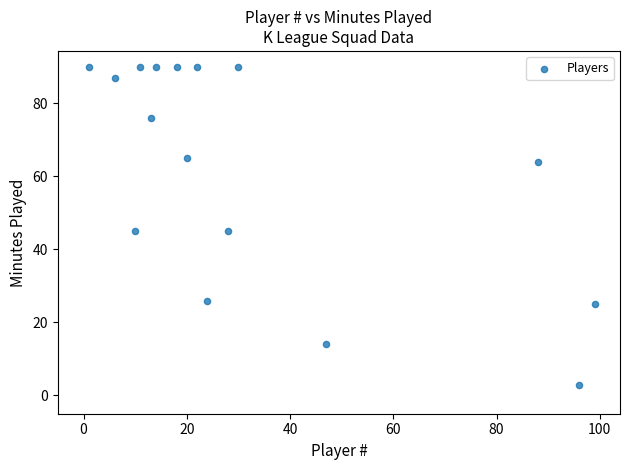

What is the range of Y values (max minus min)?

87